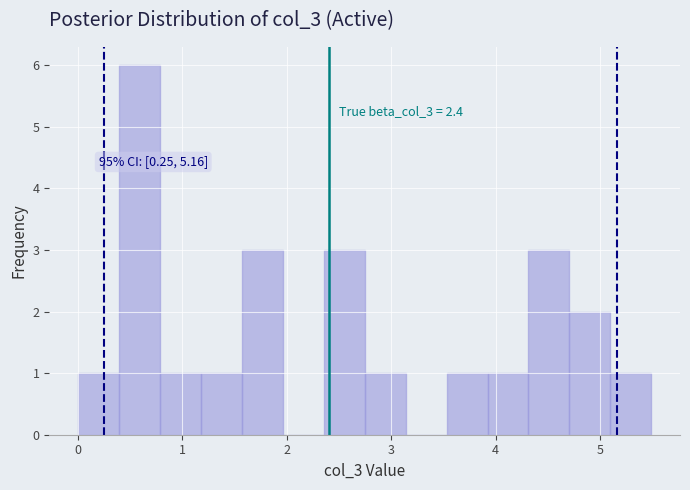

Read against the x-axis, roughly where is the centre of the tallest bar?

0.6